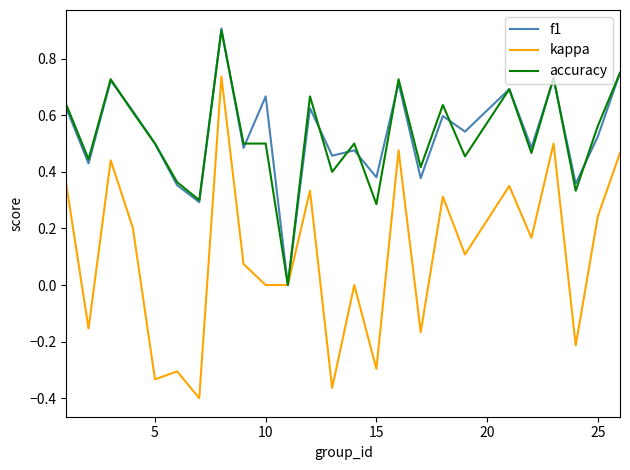

Count the accuracy values in the range 0 to 1.

25